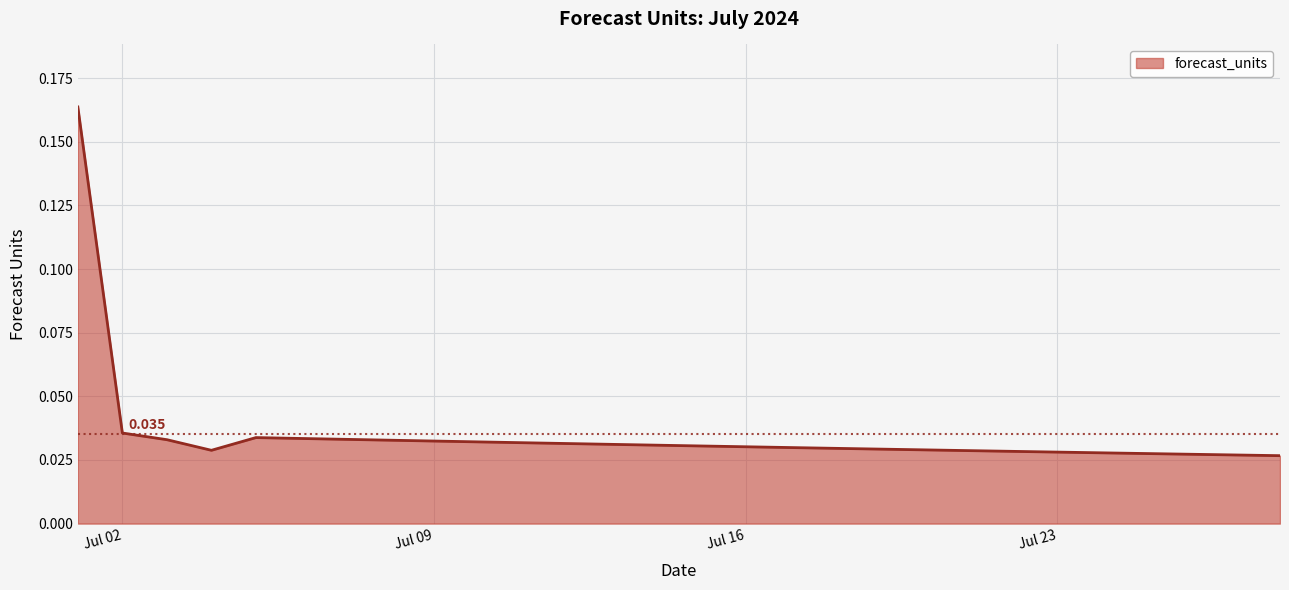

How many lines are shown in the chart?

1